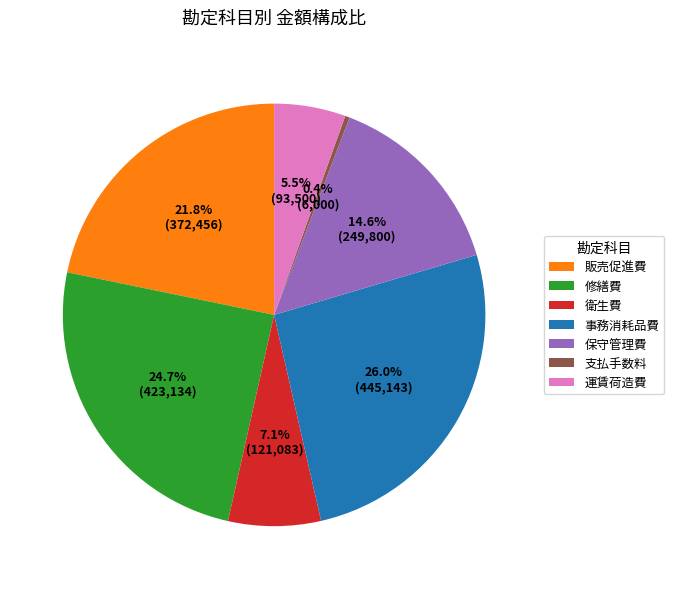

True or false: 運賃荷造費 accounts for 13% of the total.

False